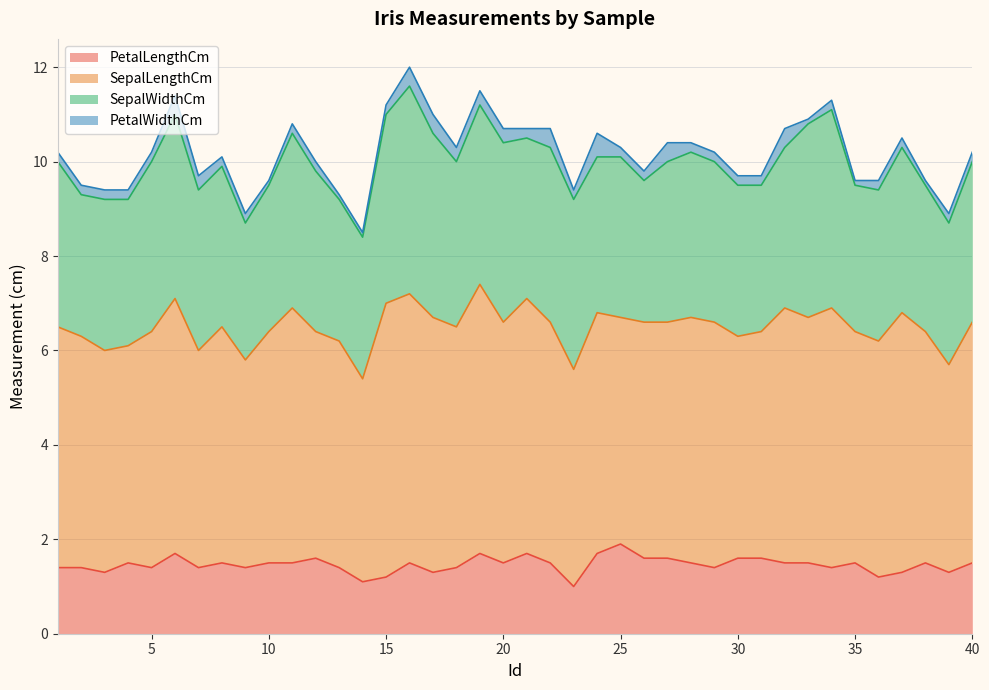

Which category has the lowest value in the SepalLengthCm series?

14